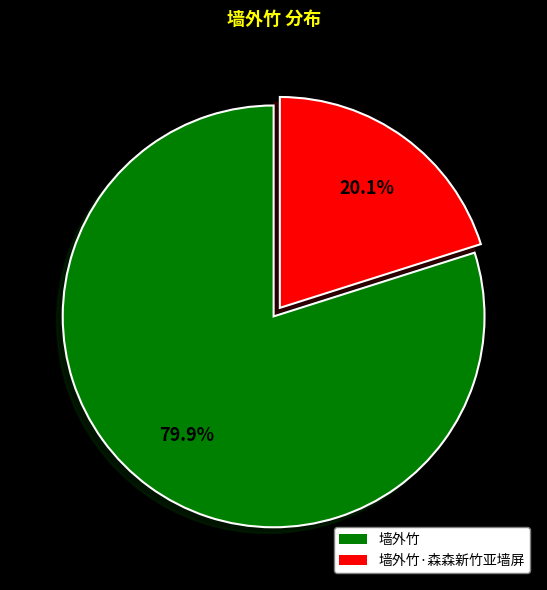

Rank the categories by value from highest to lowest.

墙外竹, 墙外竹·森森新竹亚墙屏